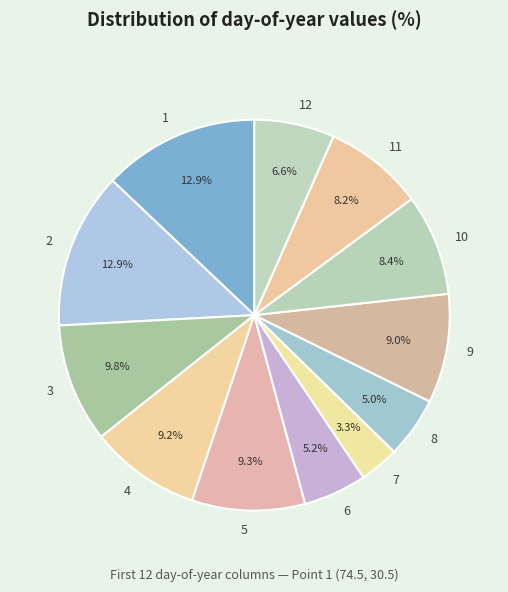

Is it true that 2 is 21% of the pie?

False